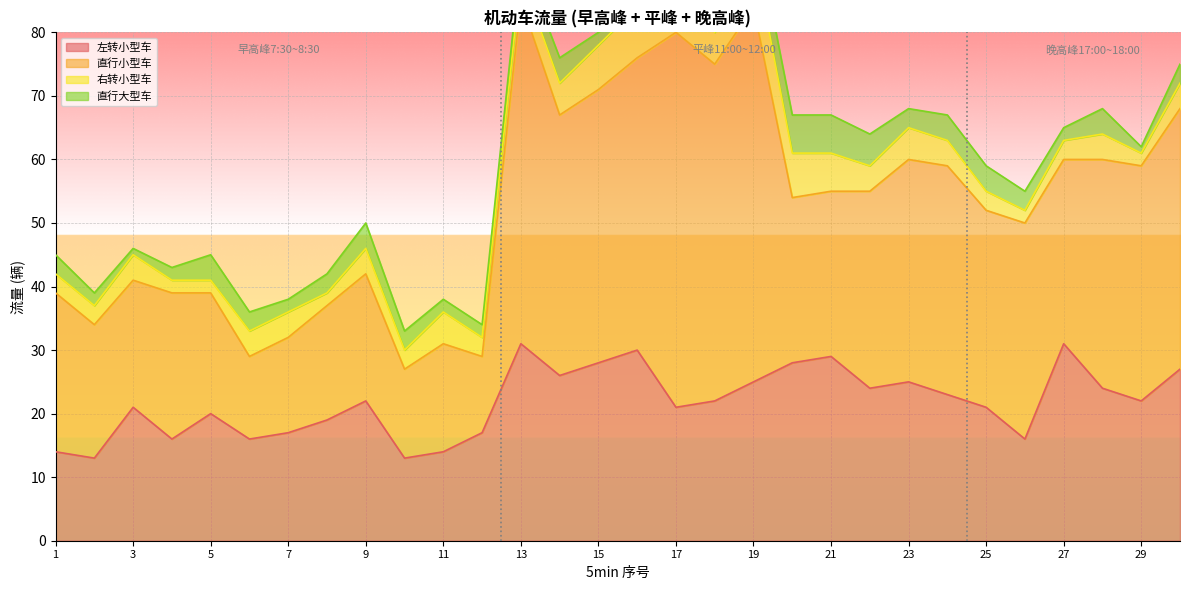

The 直行小型车 series shows 23 at 4. True or false?

True